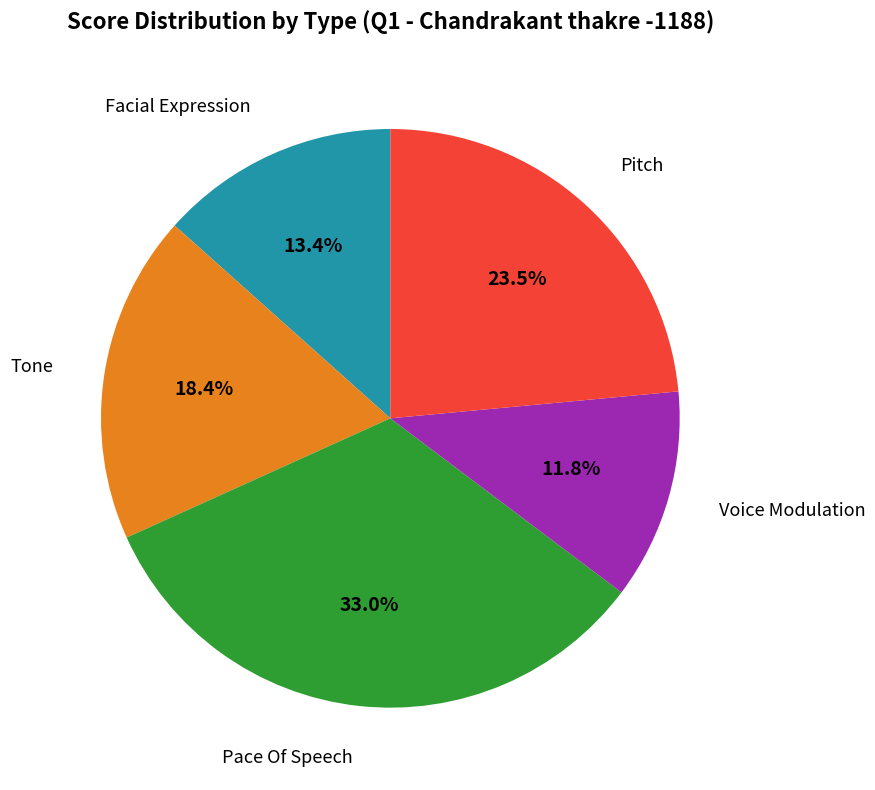

Combined, what portion of the pie is Facial Expression and Pitch?

36.9%